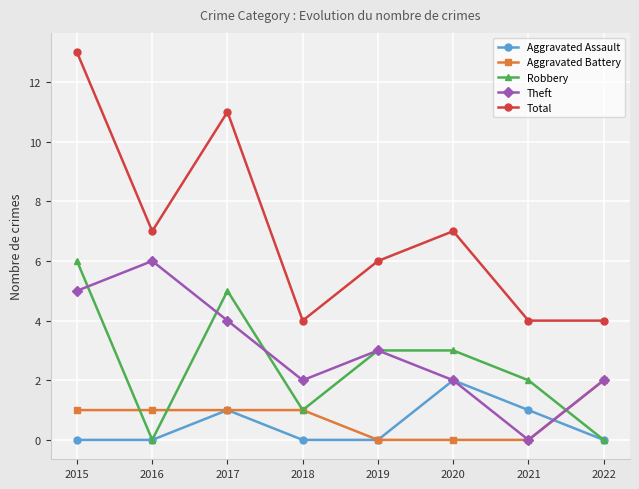

How many data points does each series have?

8